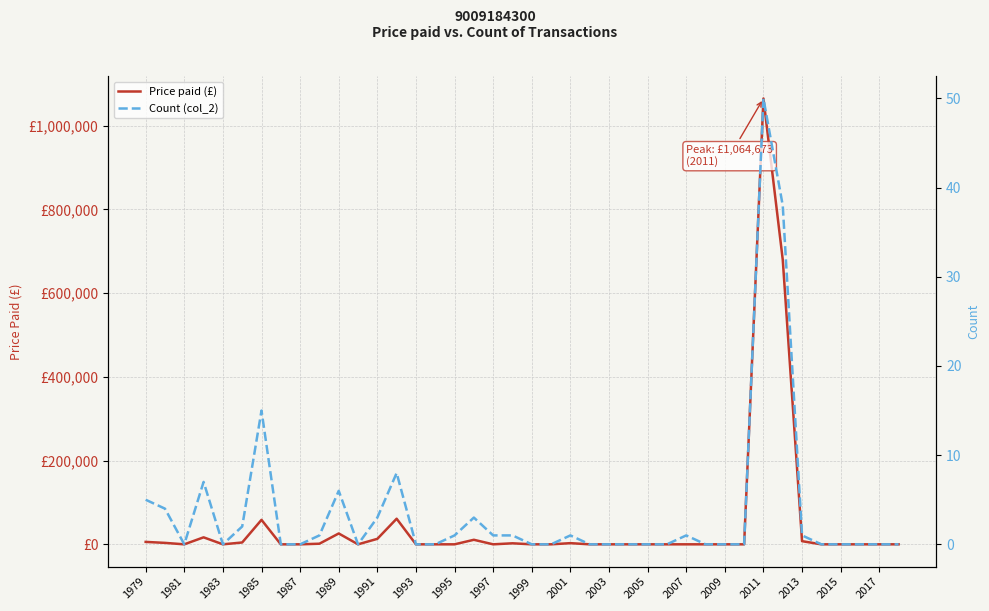

List the series in order of their peak value, highest first.

Price paid (£), Count (col_2)